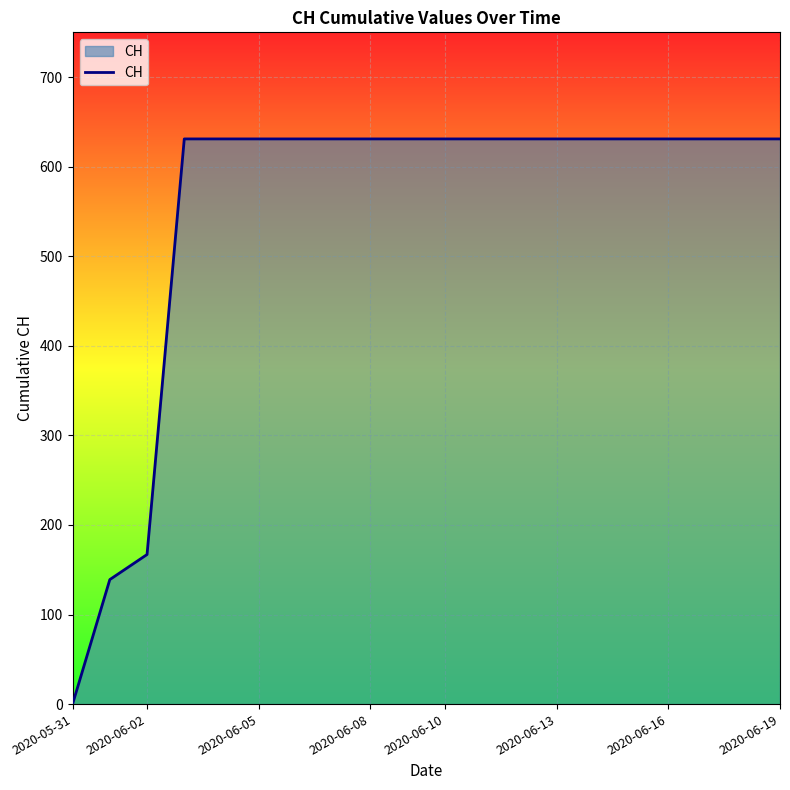

What is the greatest value displayed?

631